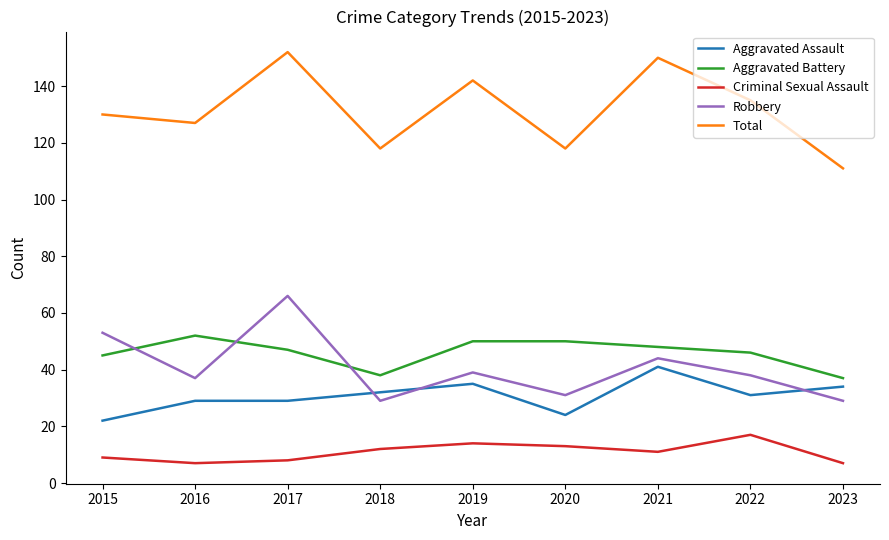

Is it true that Aggravated Assault equals 40 at 2020?

False